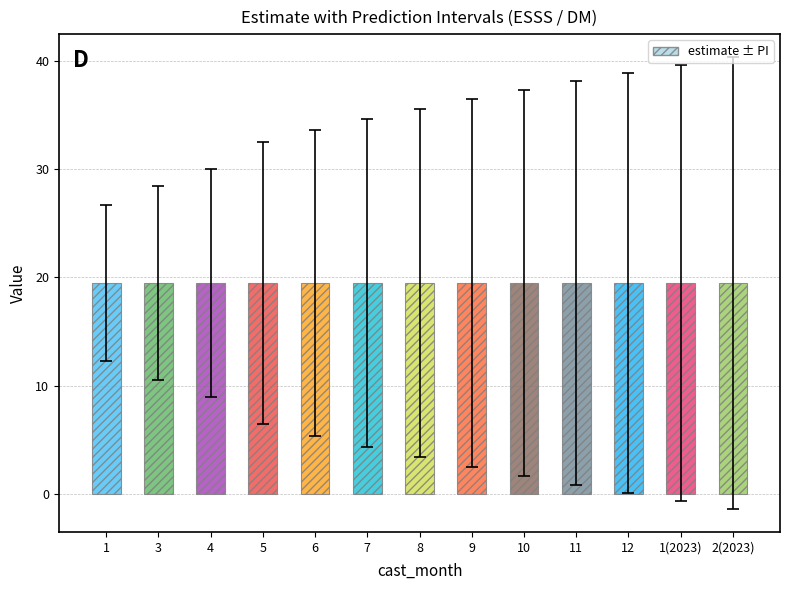

What is the label of the 6th bar from the left?

7